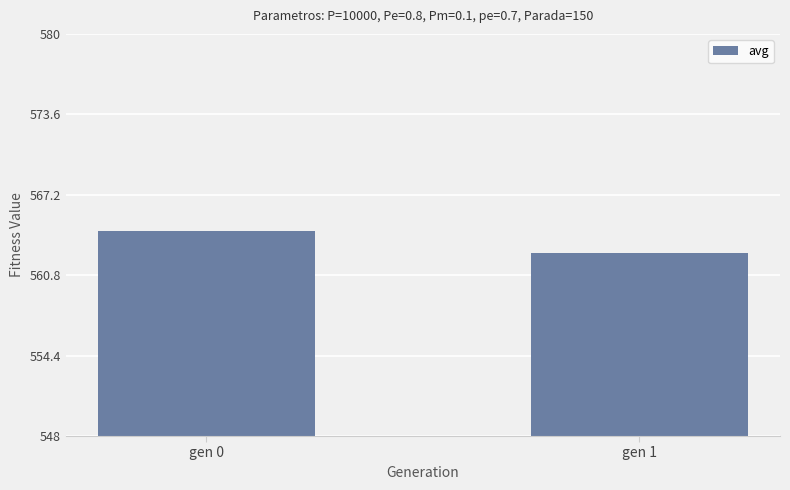

Are the bars grouped side by side (vs. stacked)?

No